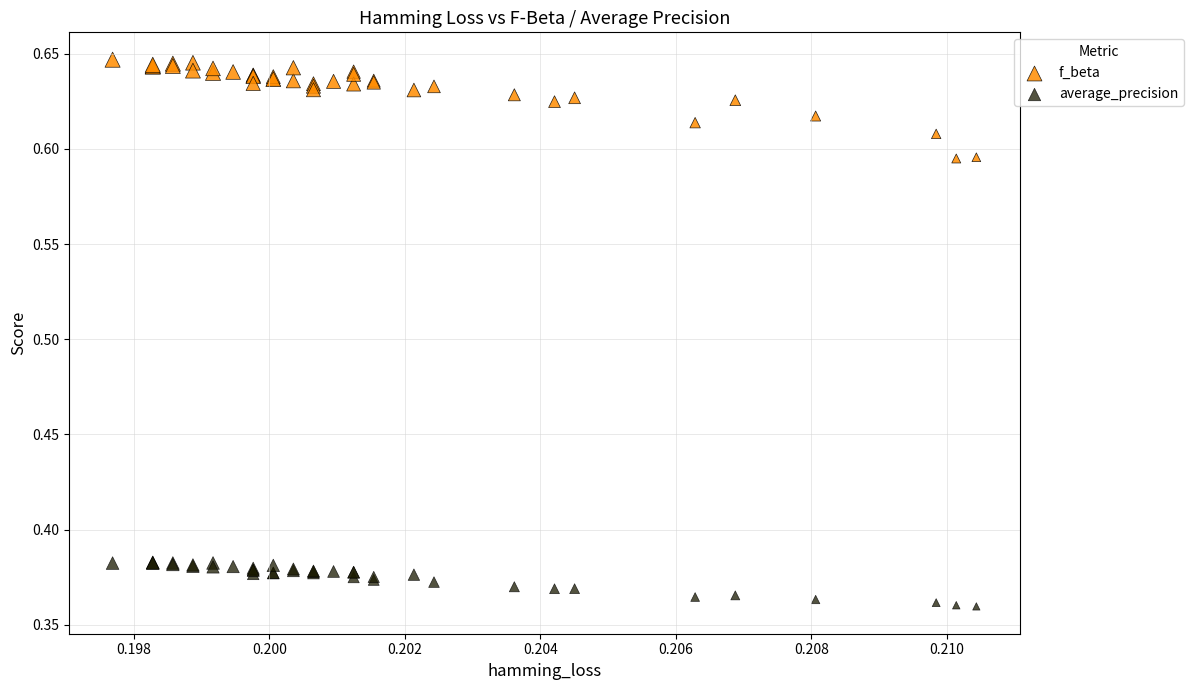

Which series reaches the maximum Y coordinate?

f_beta